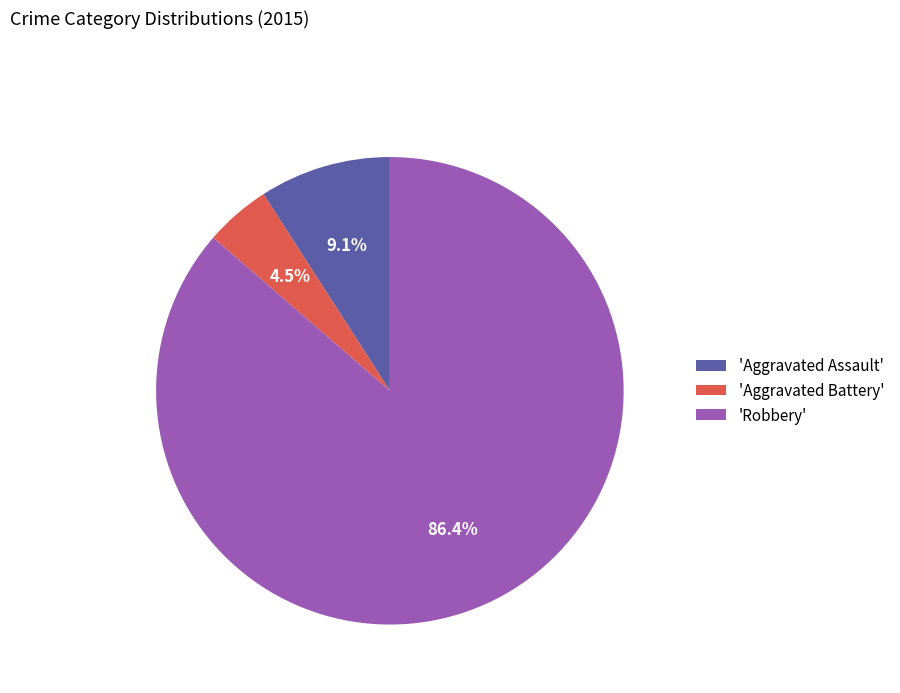

Combined, do 'Aggravated Assault' and 'Robbery' account for over 50%?

Yes